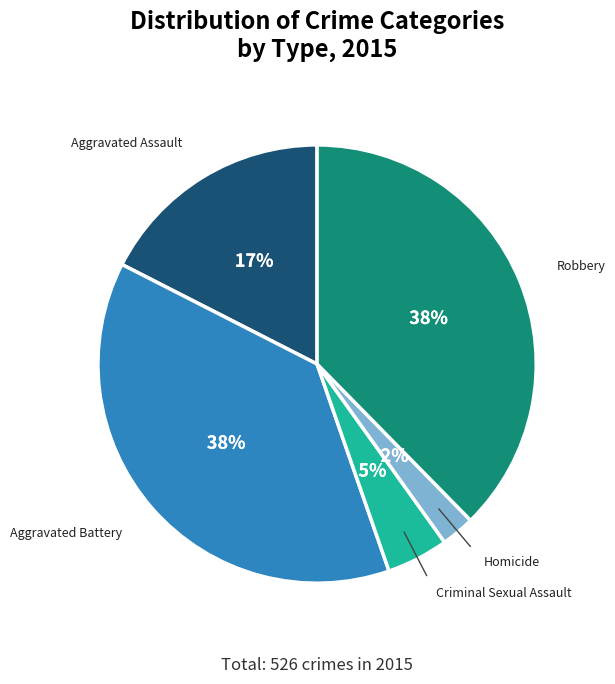

How many segments does this pie chart have?

5